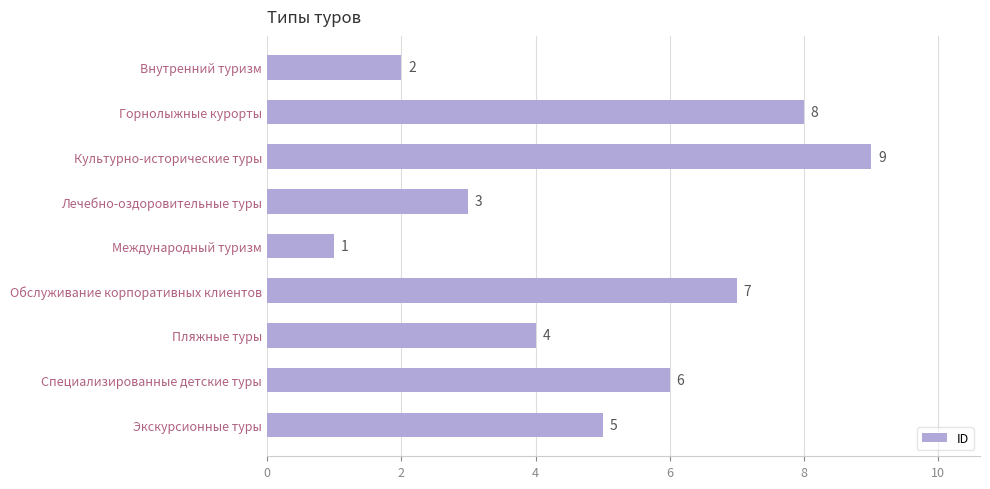

The value at Горнолыжные курорты is 12. True or false?

False